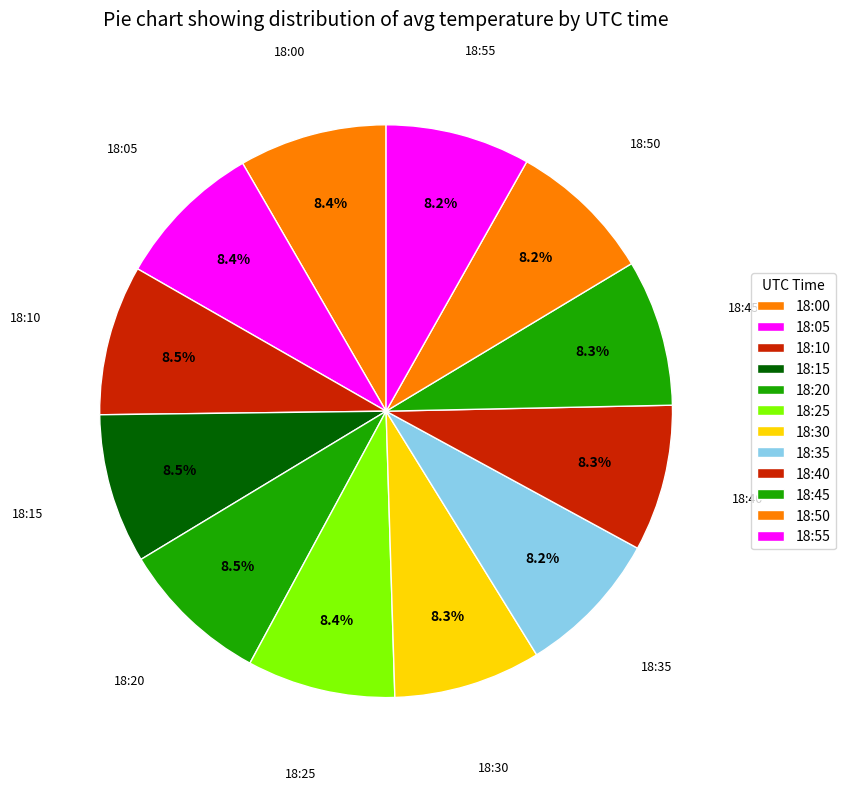

How many slices are in this pie chart?

12